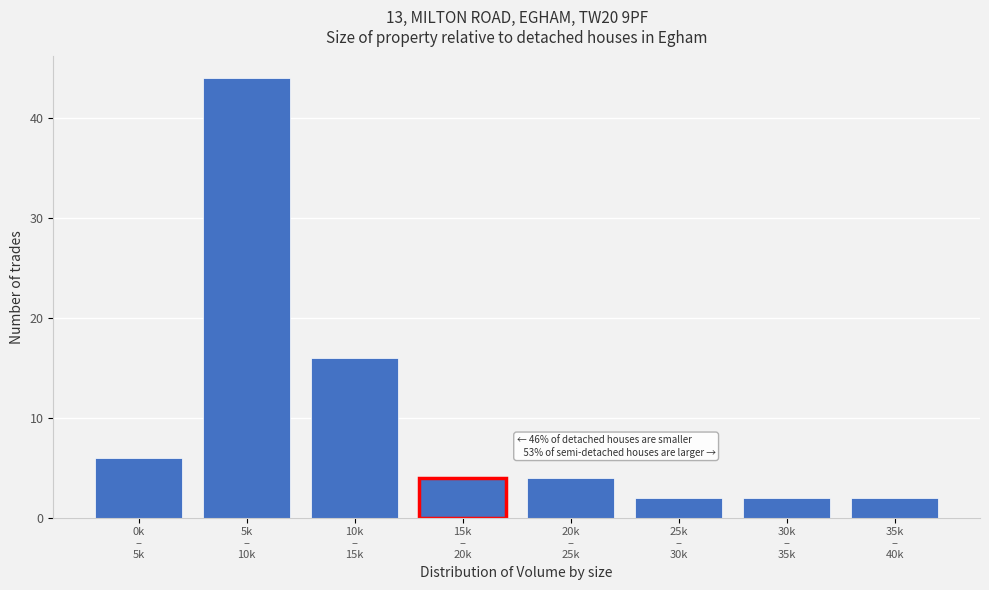

Reading left to right, transcribe all the data shown in this chart.

6	44	16	4	4	2	2	2